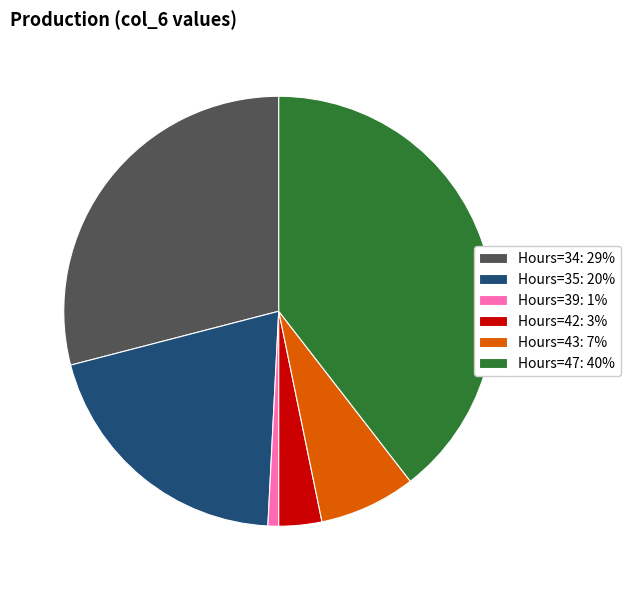

Count the number of slices in the pie.

6